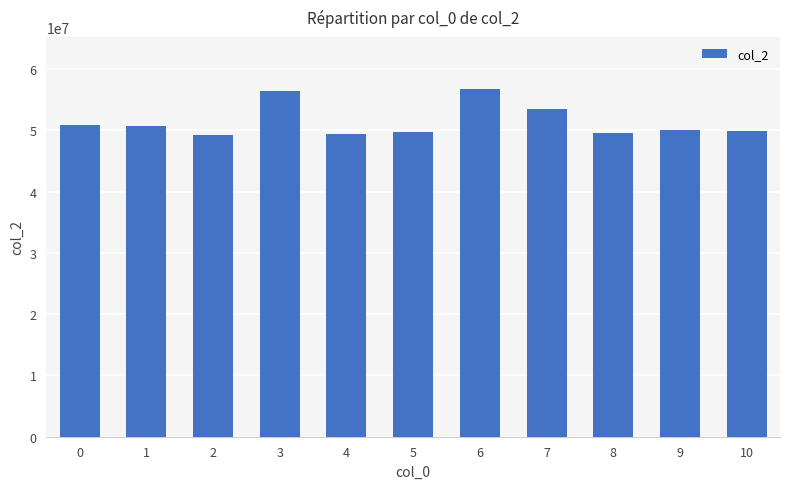

The value at 7 is 53441792. True or false?

True